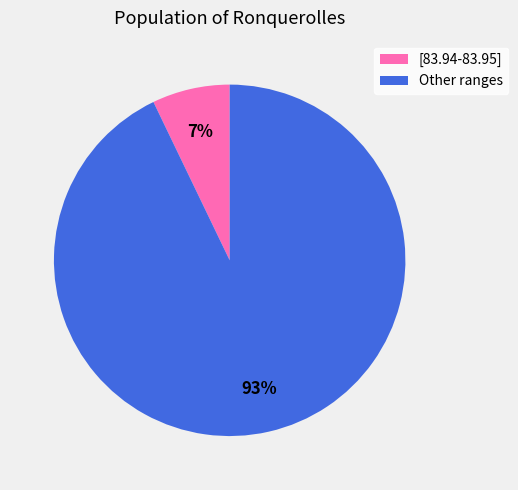

Do Other ranges and [83.94-83.95] together represent more than half of the pie?

Yes